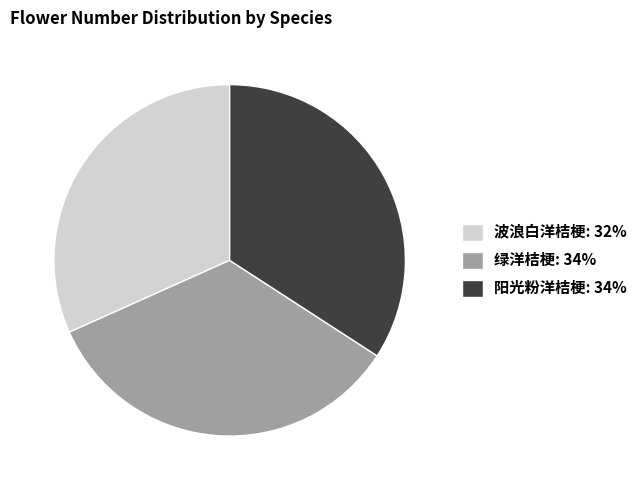

Does any single category account for the majority?

No